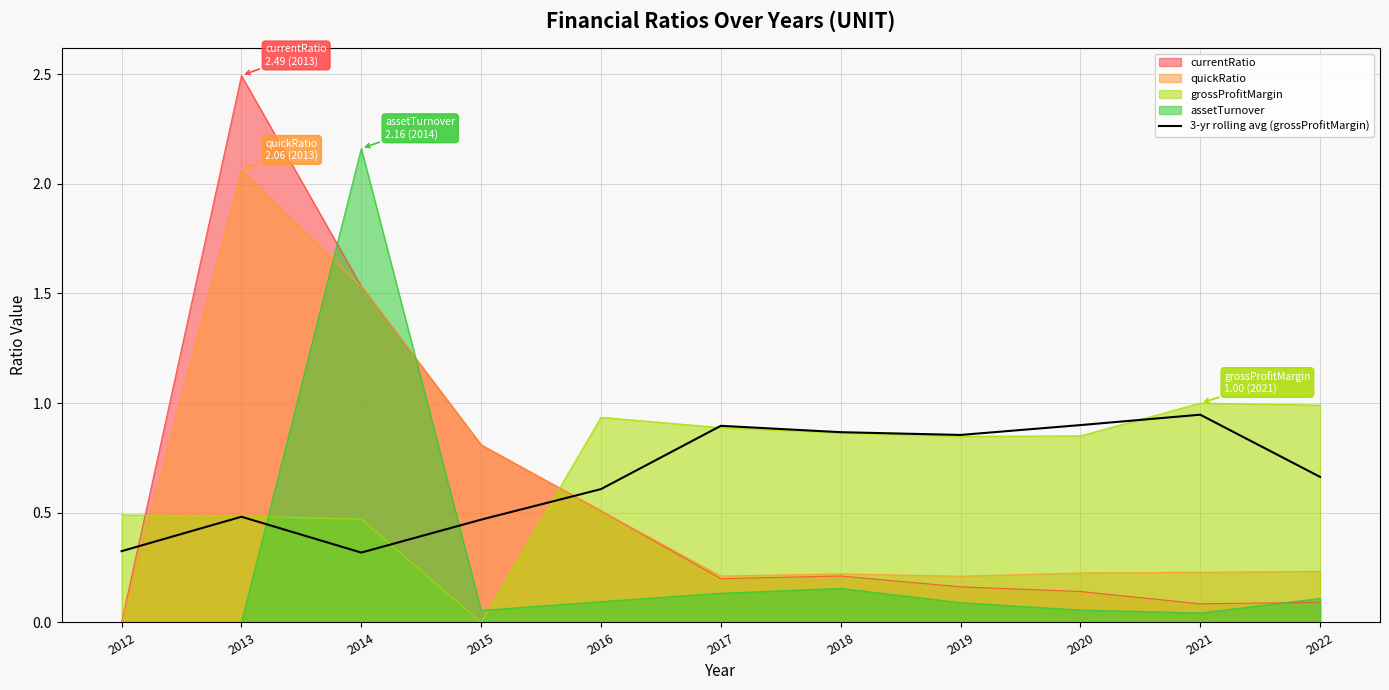

Which series has the widest spread of values?

currentRatio